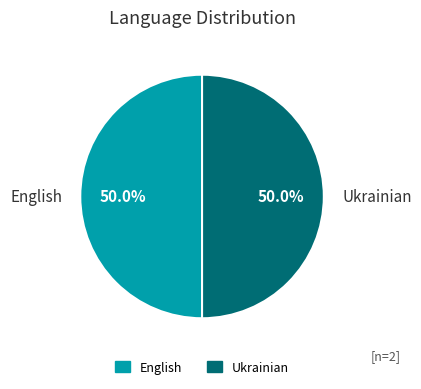

How many slices are in this pie chart?

2